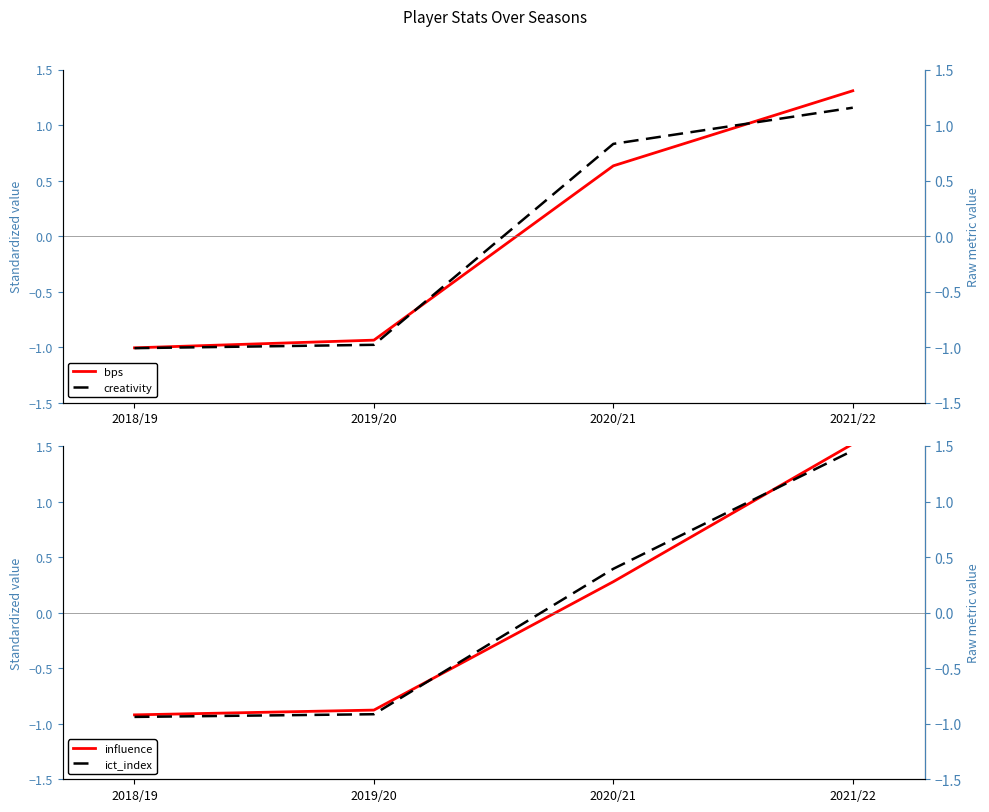

Does the chart display data point markers on the line(s)?

No